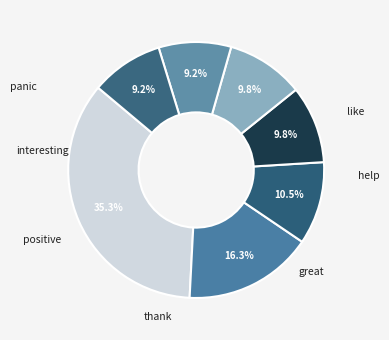

Which has a higher value, panic or thank?

panic